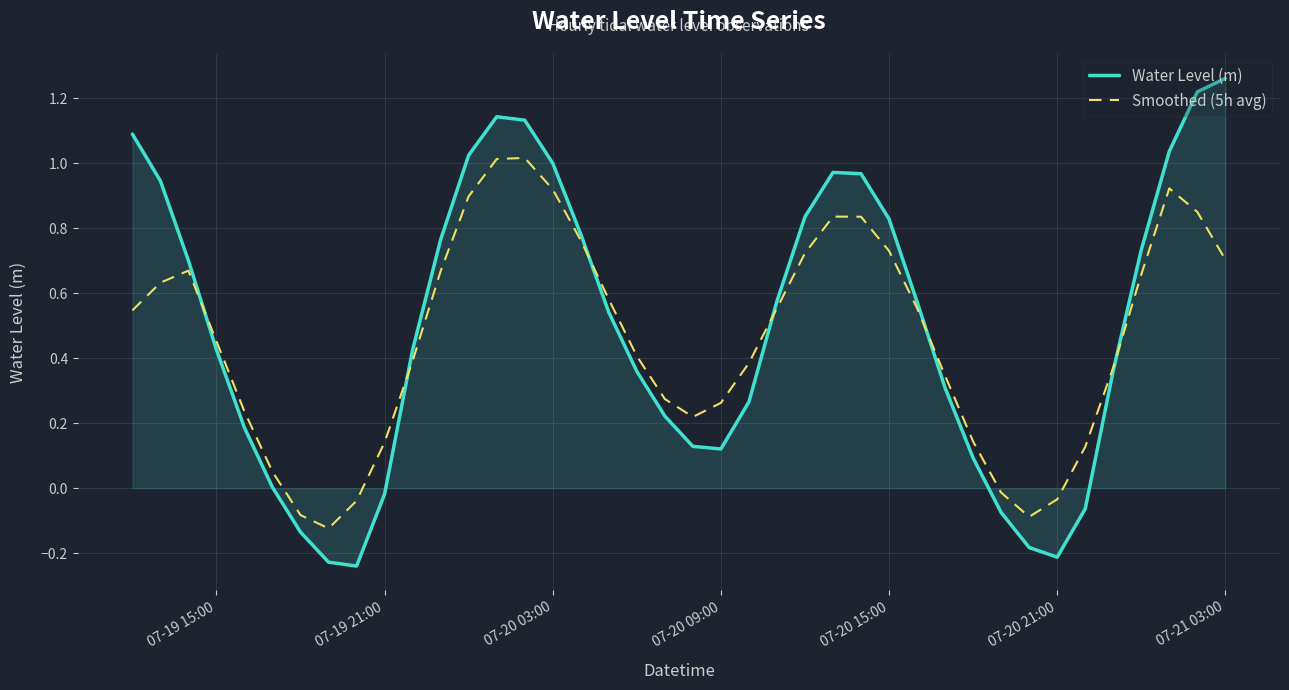

Rank the series by their maximum value, from highest to lowest.

Water Level (m), Smoothed (5h avg)